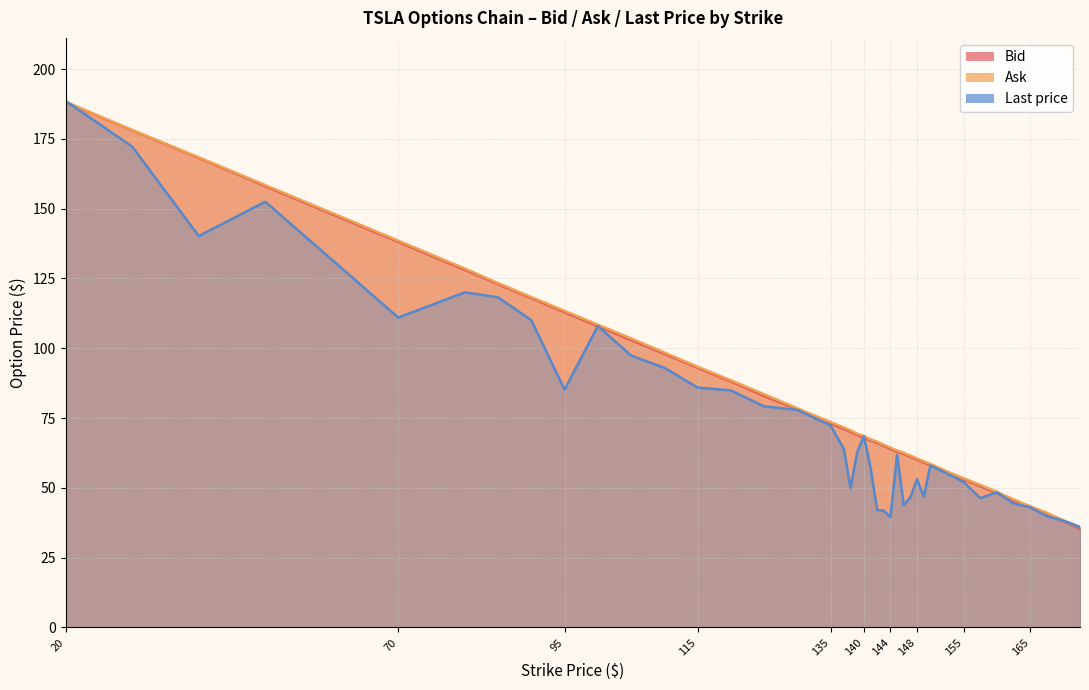

Which series has the largest total across all categories?

Ask